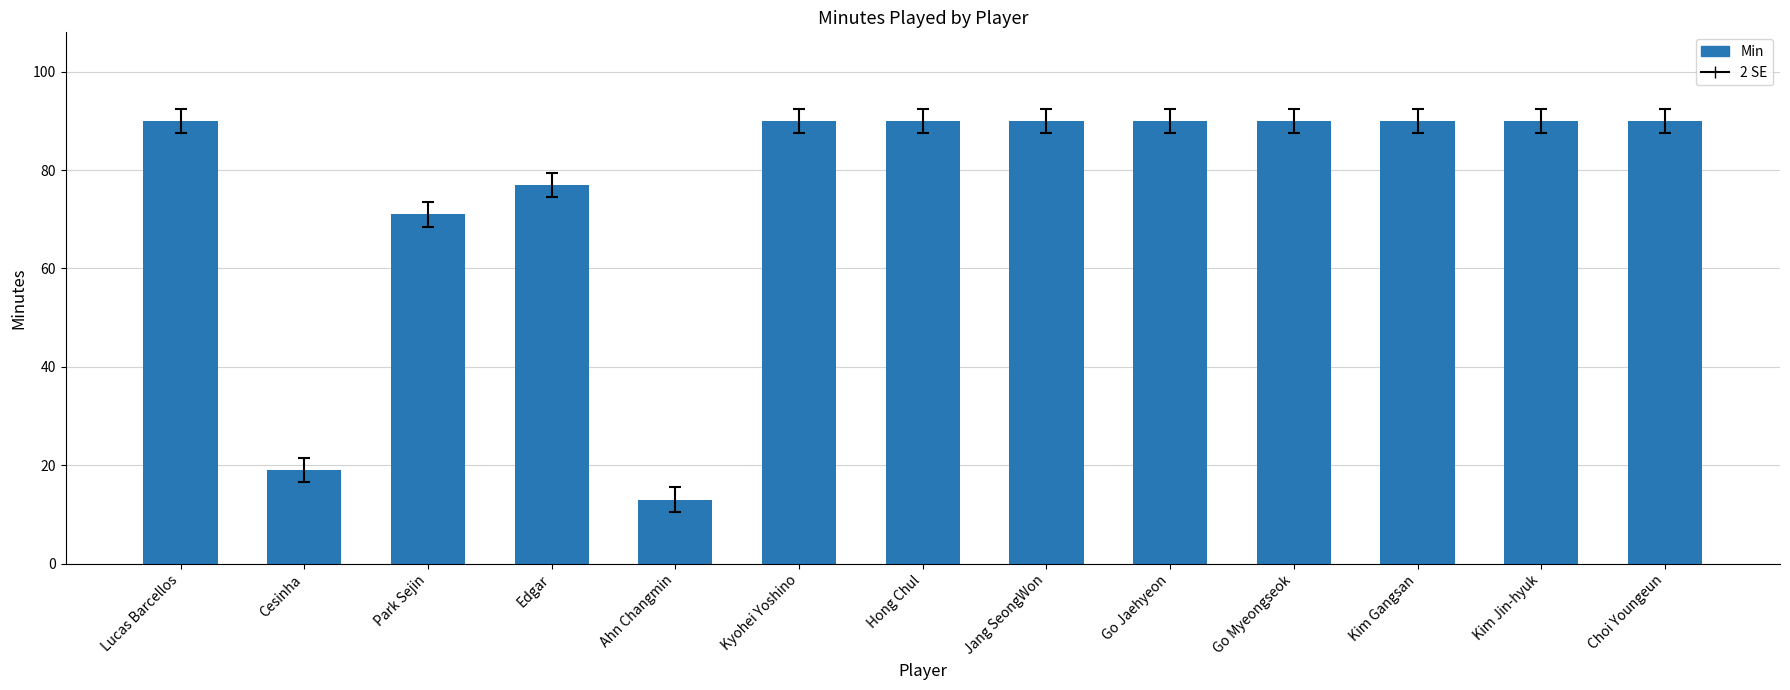

The value at Cesinha is 19. True or false?

True